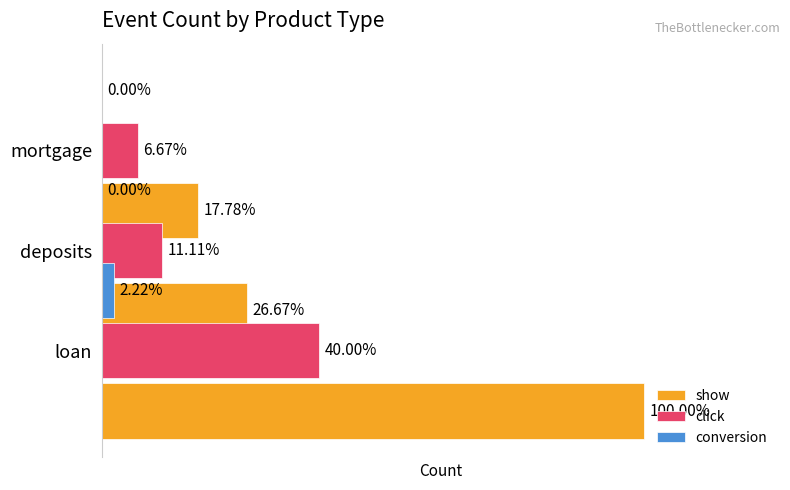

How many distinct data groups are displayed?

3